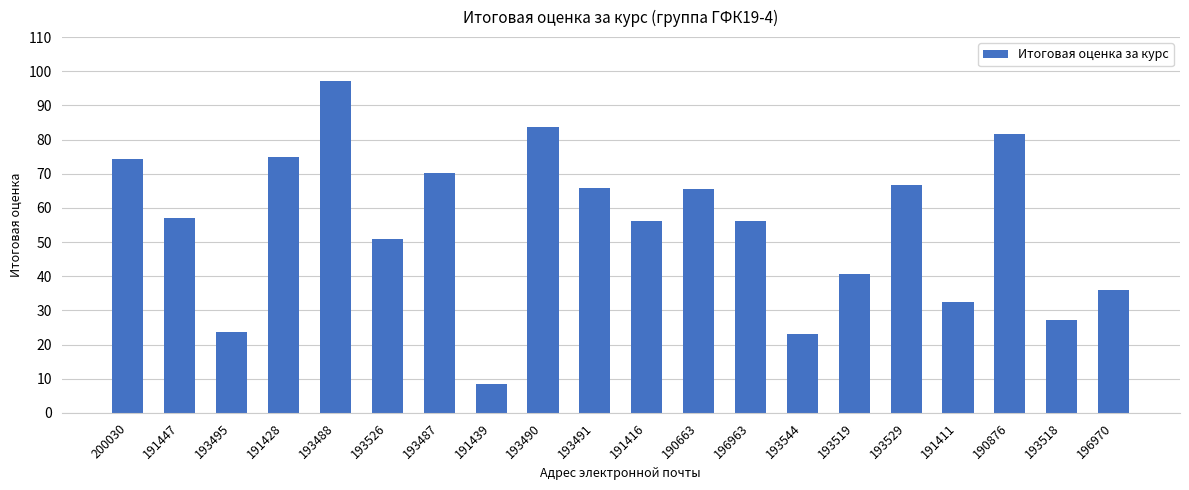

What is the label of the 16th bar from the left?

193529